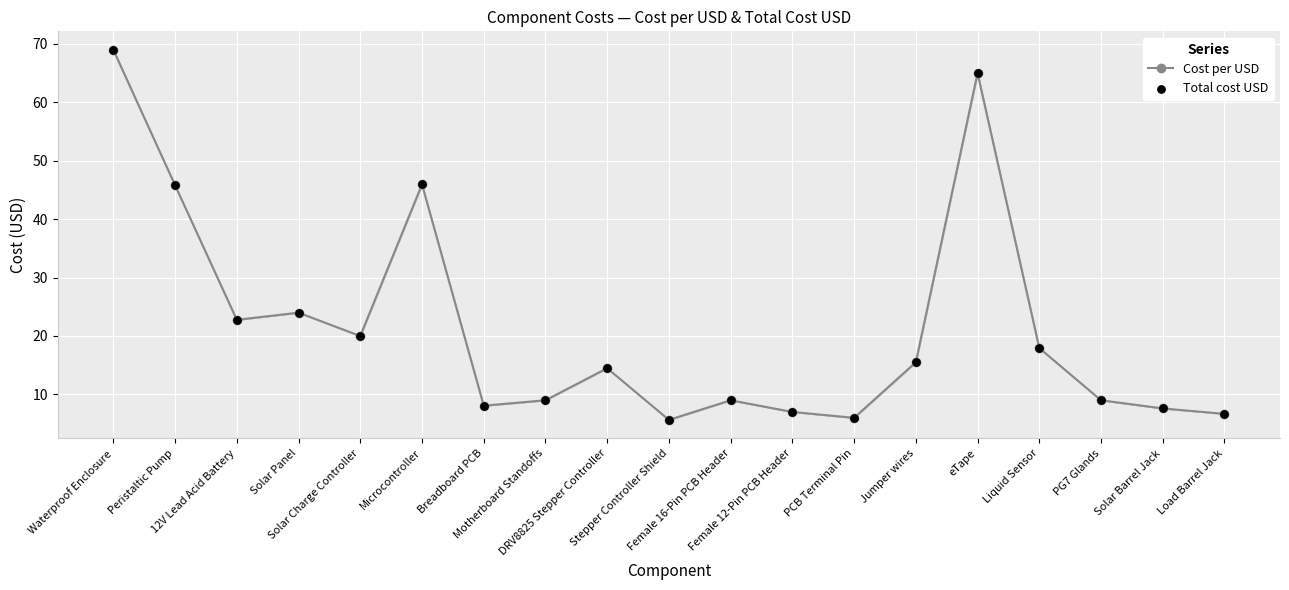

What is the value of the 18th point from the left?

7.6